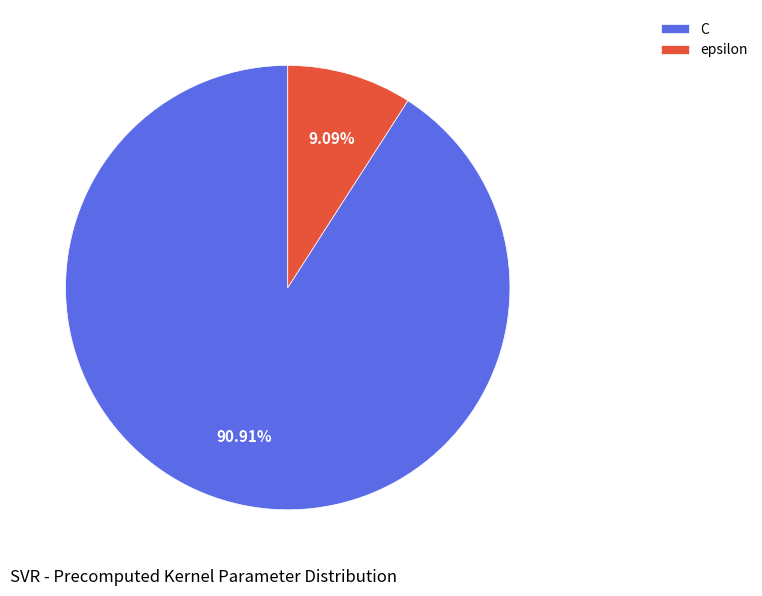

To the nearest percent, what portion does C represent?

91%